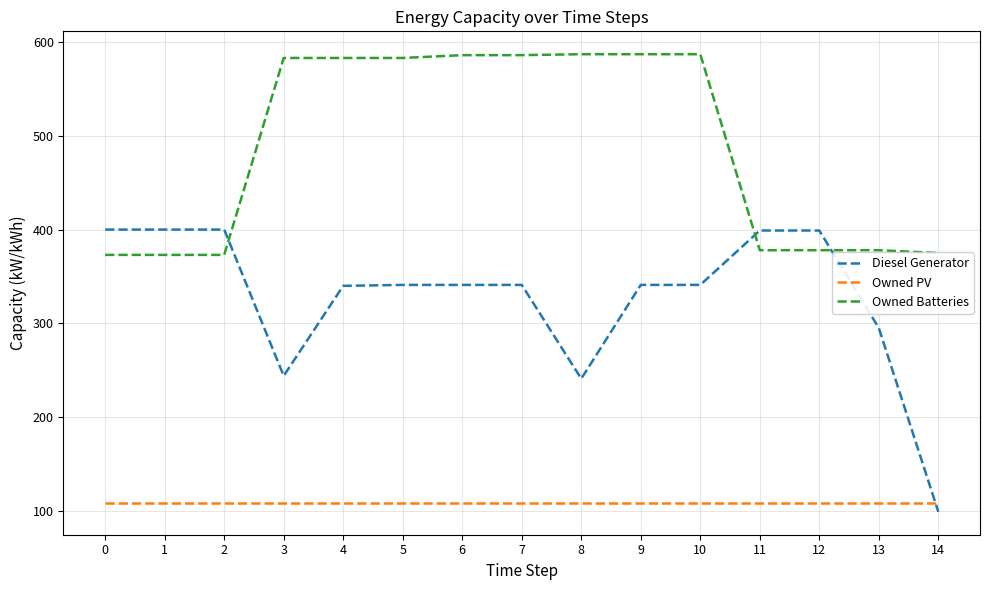

Between 3 and 4, which series saw the biggest shift?

Diesel Generator